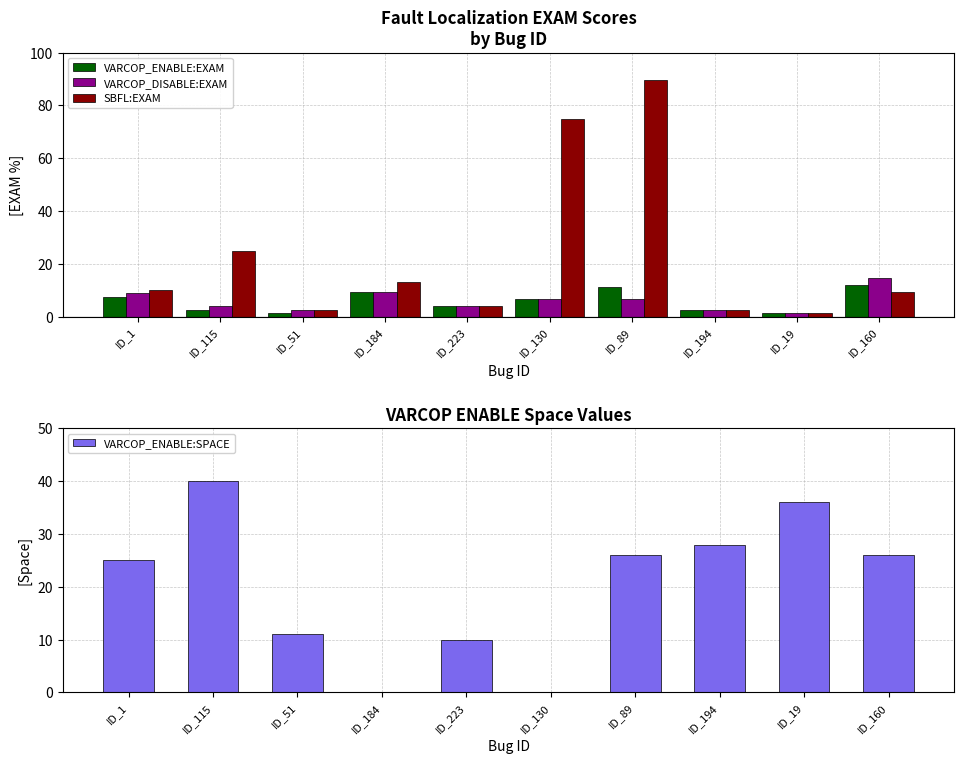

What position from the left is ID_51?

3